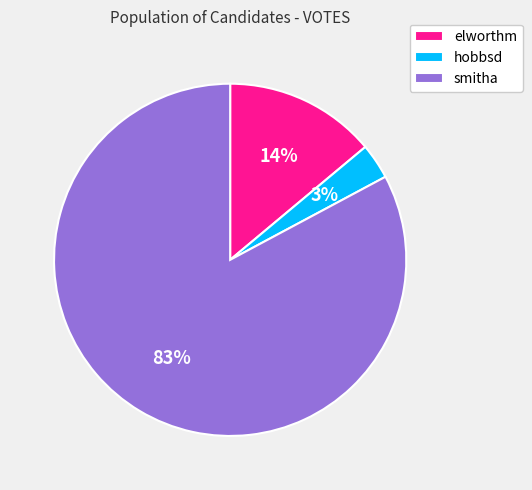

To the nearest percent, what is the difference between the smitha and elworthm slice percentages?

69%